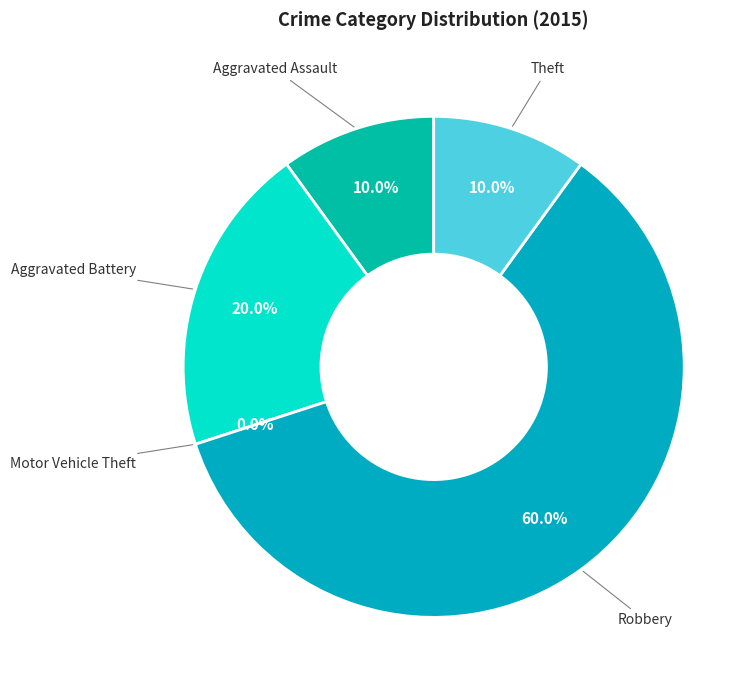

Which category has the biggest portion of the pie?

Robbery